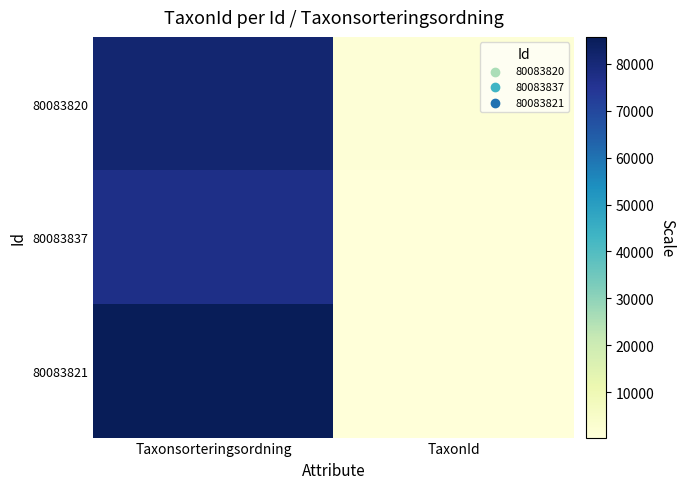

What is the total value across all series at TaxonId?

2175